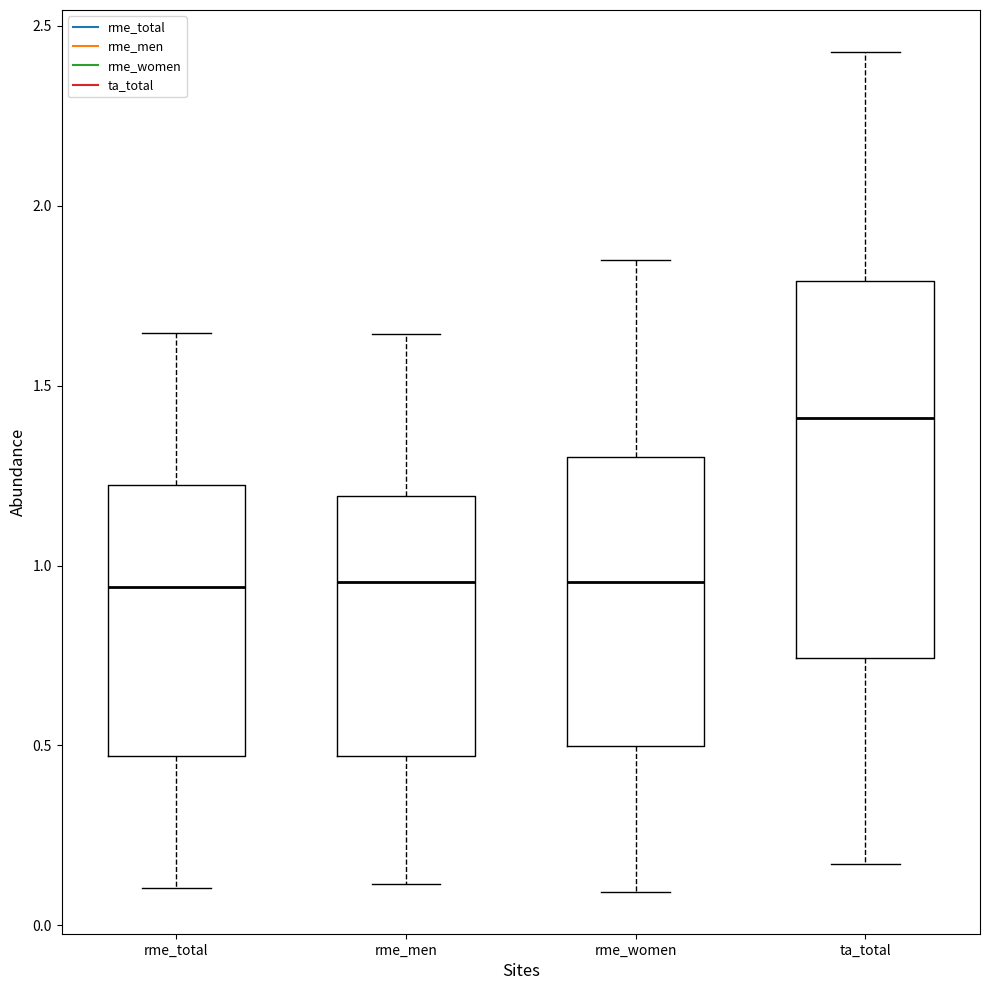

Reading left to right, transcribe this box plot: for each box, give where its median line is, the range the box spans, and where its two whiskers end, as read against the y-axis. The values are not printed on the chart, so give them approximately, as read against the axis.

rme_total: median 0.95, box 0.45 to 1.20, whiskers 0.10 to 1.65
rme_men: median 0.95, box 0.45 to 1.20, whiskers 0.10 to 1.65
rme_women: median 0.95, box 0.50 to 1.30, whiskers 0.10 to 1.85
ta_total: median 1.40, box 0.75 to 1.80, whiskers 0.15 to 2.45